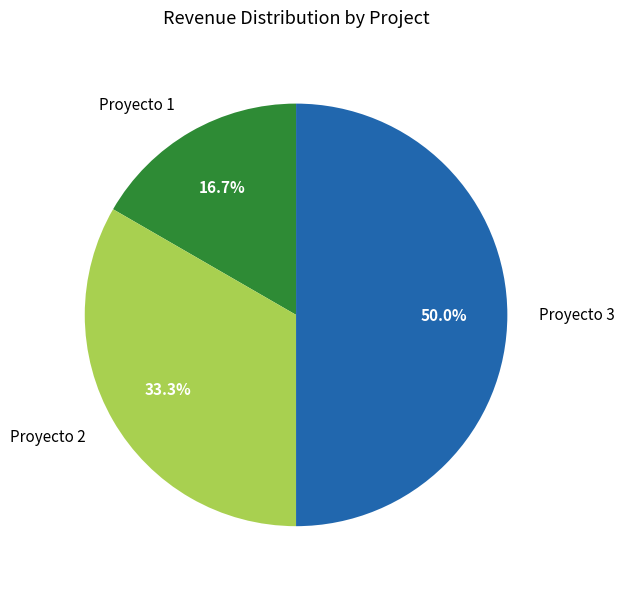

True or false: Proyecto 1 accounts for 29% of the total.

False